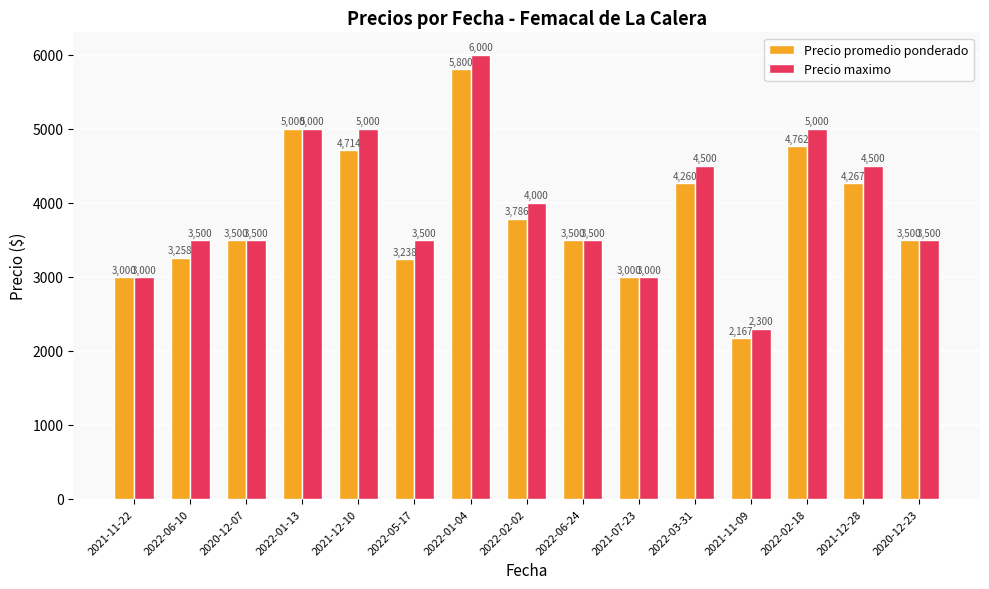

What position from the left is 2022-01-04?

7